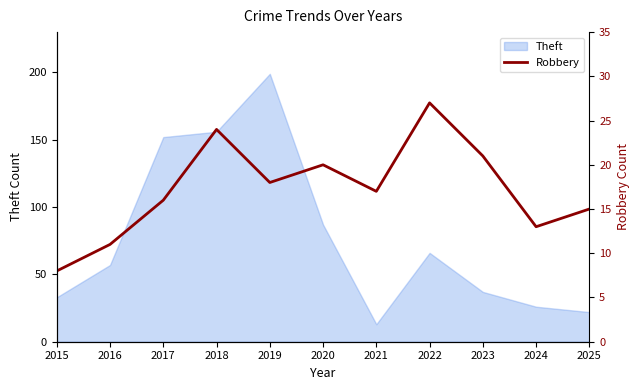

The Theft series shows 22 at 2025. True or false?

True